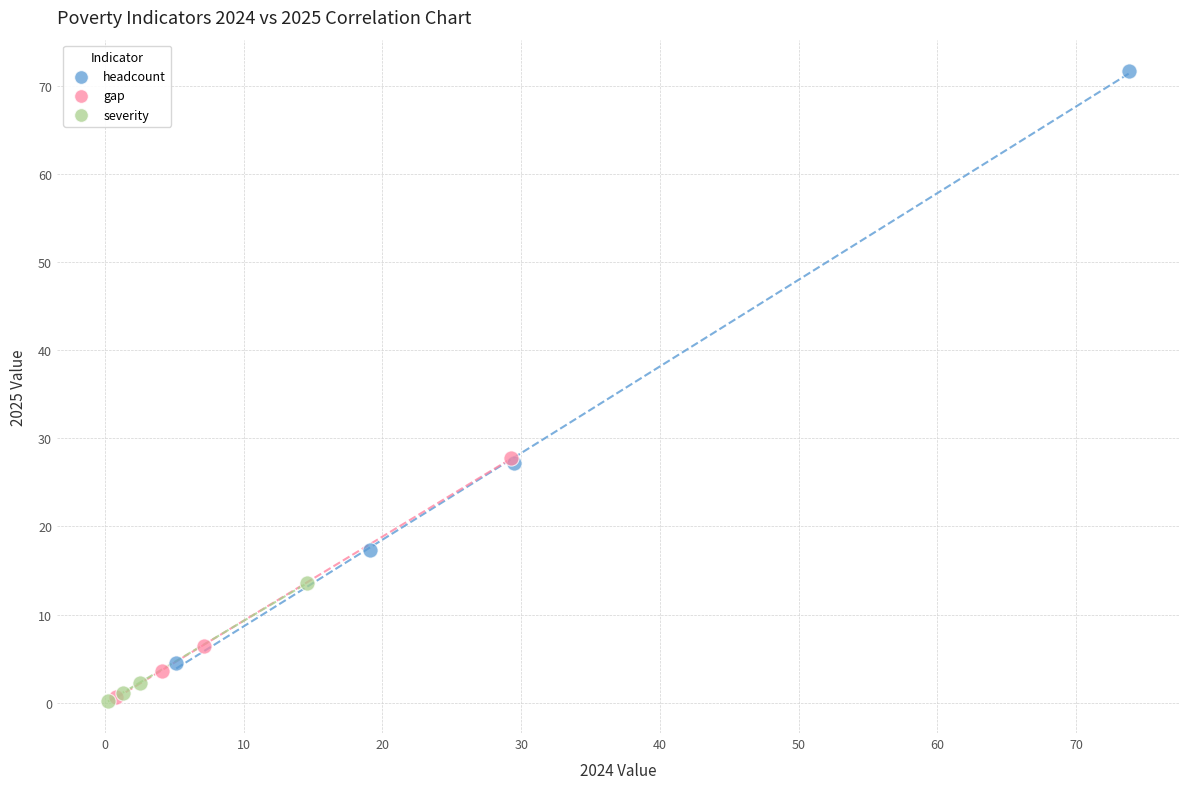

Which series has the largest Y range (max minus min)?

headcount